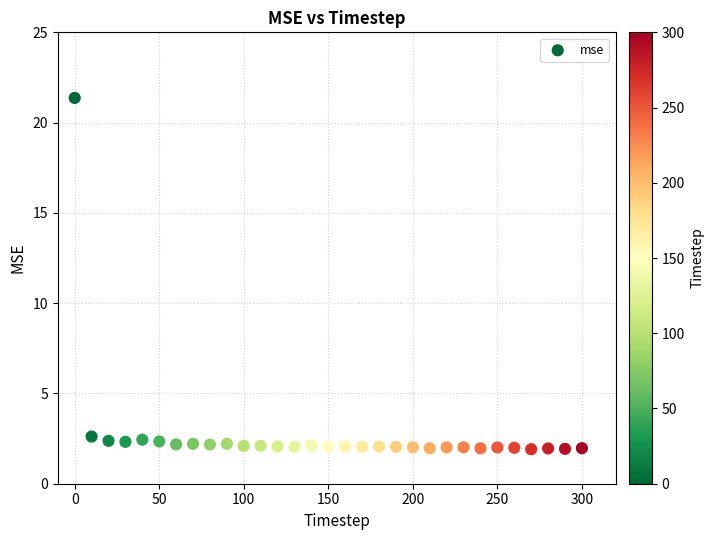

What is the range of X values (max minus min)?

300.0